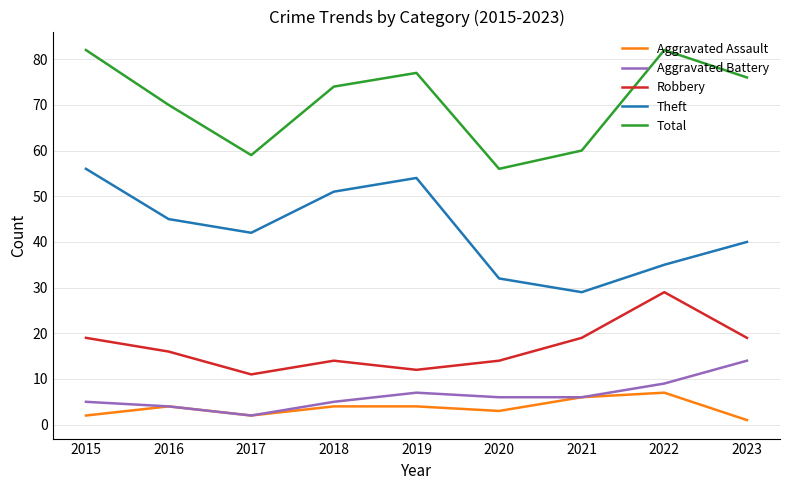

What is the sum of all Aggravated Battery values?

58